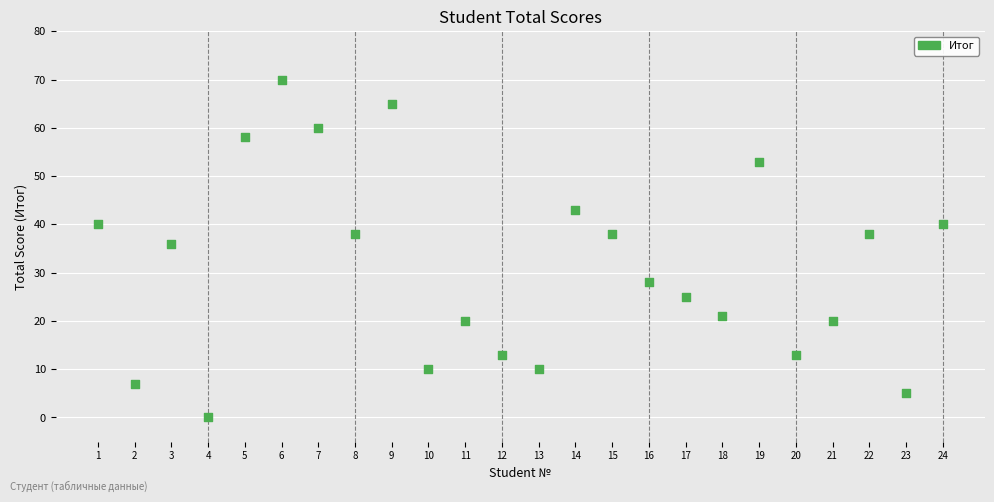

What Y value in the scatter plot is closest to 35?

36